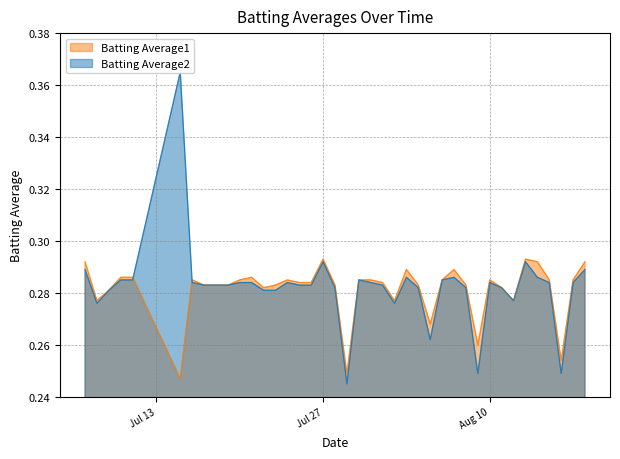

What is the value of the Batting Average1 point at the 9th from the left?

0.3